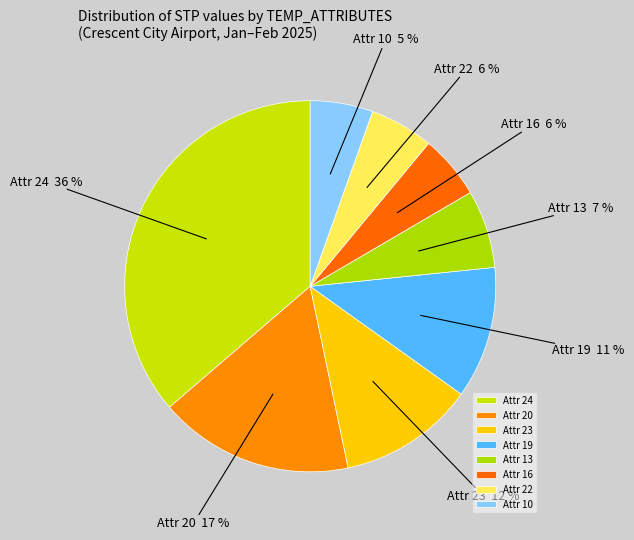

What percentage is the Attr 22 slice, to the nearest percent?

6%